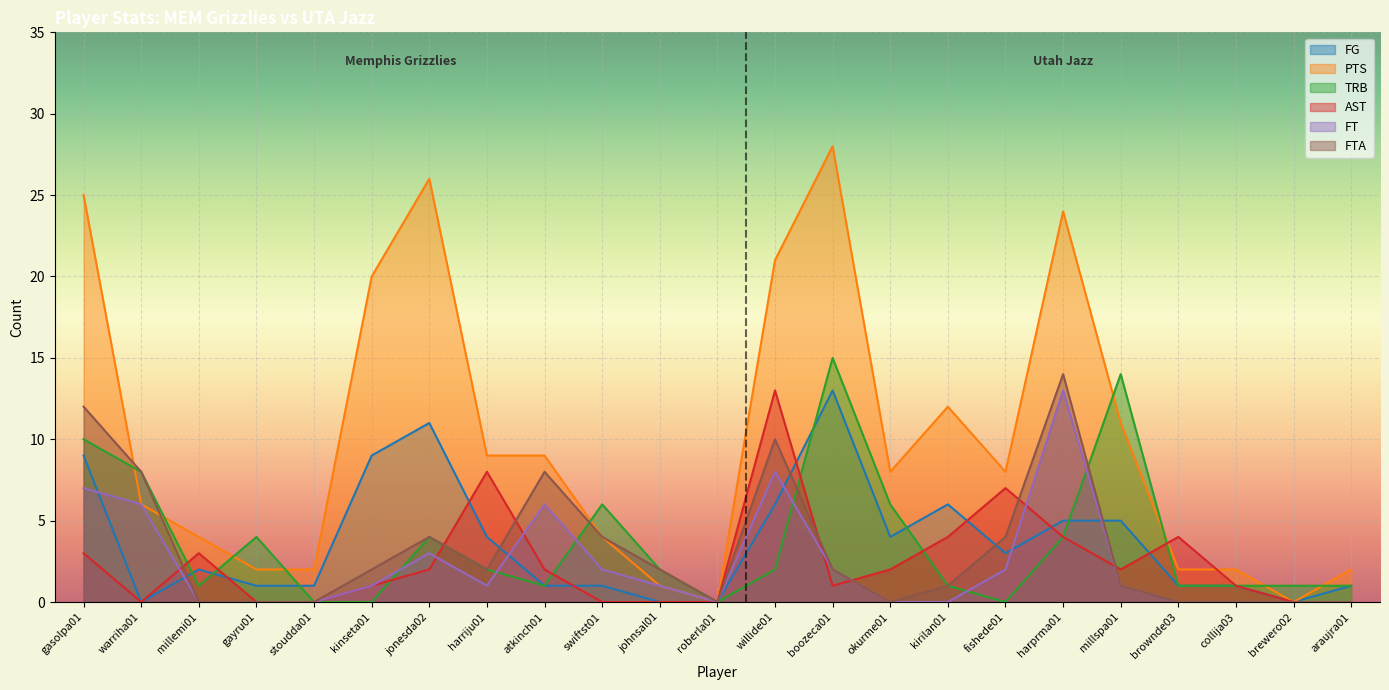

Reading right to left, transcribe all the data shown in this chart.

FG: 1	0	1	1	5	5	3	6	4	13	6	0	0	1	1	4	11	9	1	1	2	0	9
PTS: 2	0	2	2	11	24	8	12	8	28	21	0	1	4	9	9	26	20	2	2	4	6	25
TRB: 1	1	1	1	14	4	0	1	6	15	2	0	2	6	1	2	4	0	0	4	1	8	10
AST: 0	0	1	4	2	4	7	4	2	1	13	0	0	0	2	8	2	1	0	0	3	0	3
FT: 0	0	0	0	1	13	2	0	0	2	8	0	1	2	6	1	3	1	0	0	0	6	7
FTA: 0	0	0	0	1	14	4	1	0	2	10	0	2	4	8	2	4	2	0	0	0	8	12